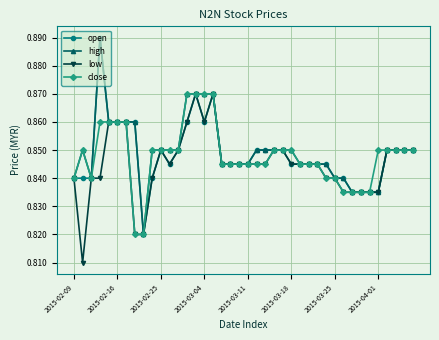

How many high values are between 0 and 1?

40